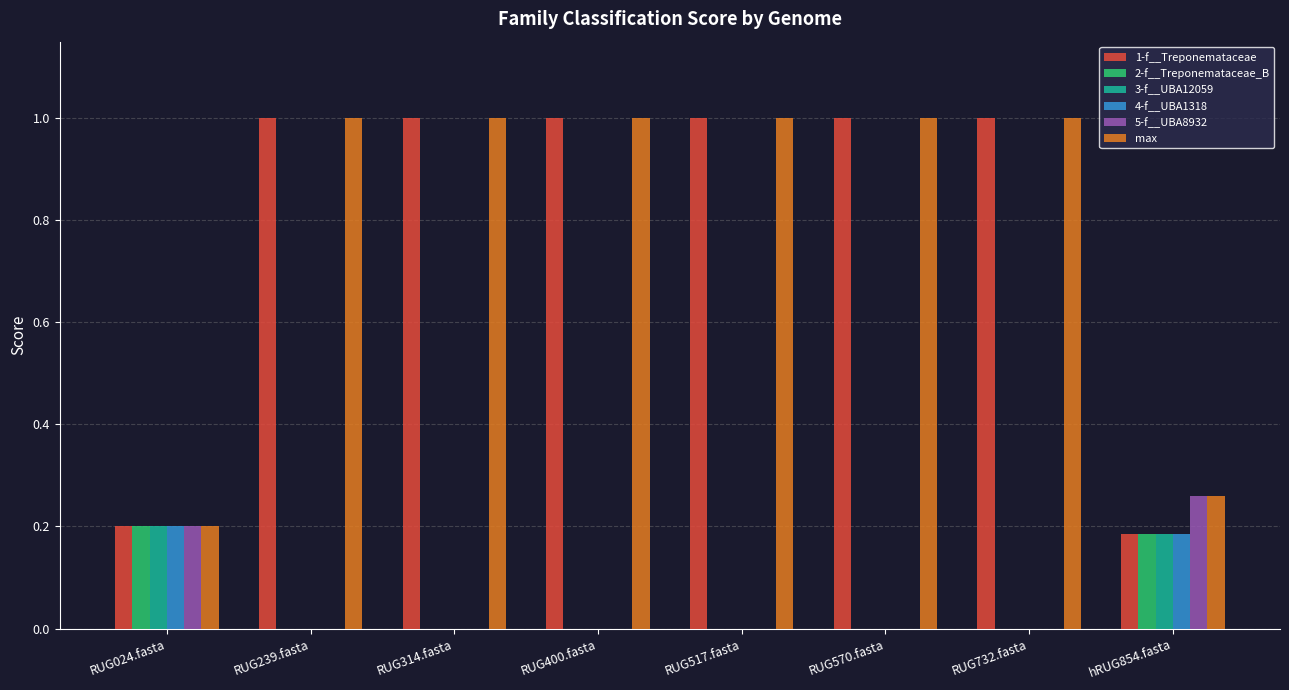

What are all the series names shown in the legend?

1-f__Treponemataceae, 2-f__Treponemataceae_B, 3-f__UBA12059, 4-f__UBA1318, 5-f__UBA8932, max